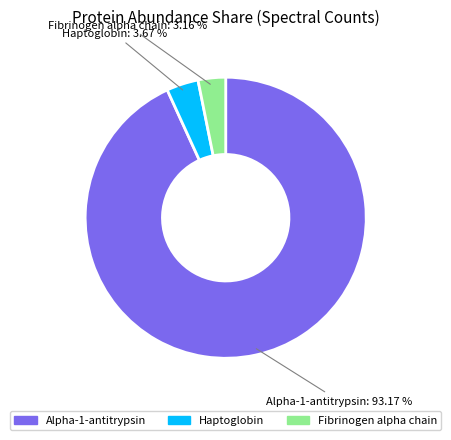

Is there a majority slice in this chart?

Yes